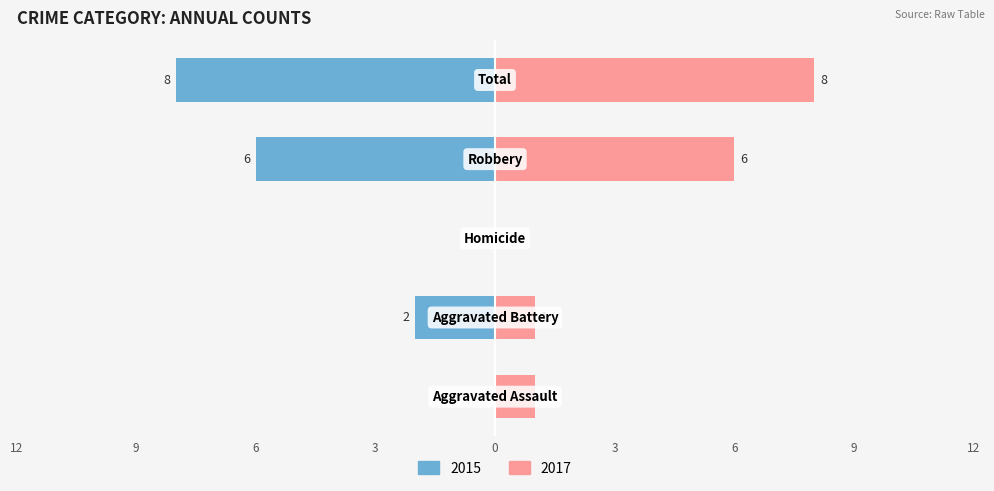

Reading left to right, transcribe all the data shown in this chart.

Left (2015): Aggravated Assault=0	Aggravated Battery=-2	Homicide=0	Robbery=-6	Total=-8
Right (2017): Aggravated Assault=1	Aggravated Battery=1	Homicide=0	Robbery=6	Total=8